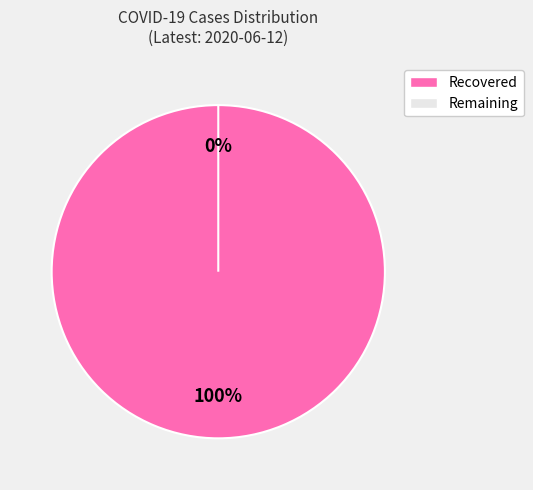

The Recovered slice represents 87% of the pie. True or false?

False